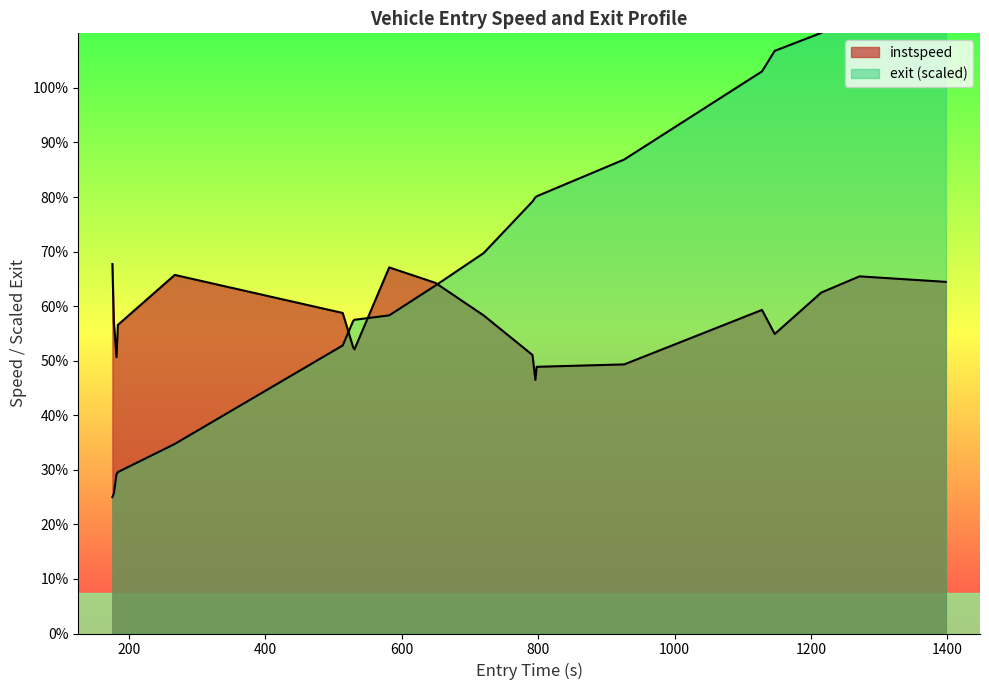

What is the spread (max minus min) of values at 1400?

1.1